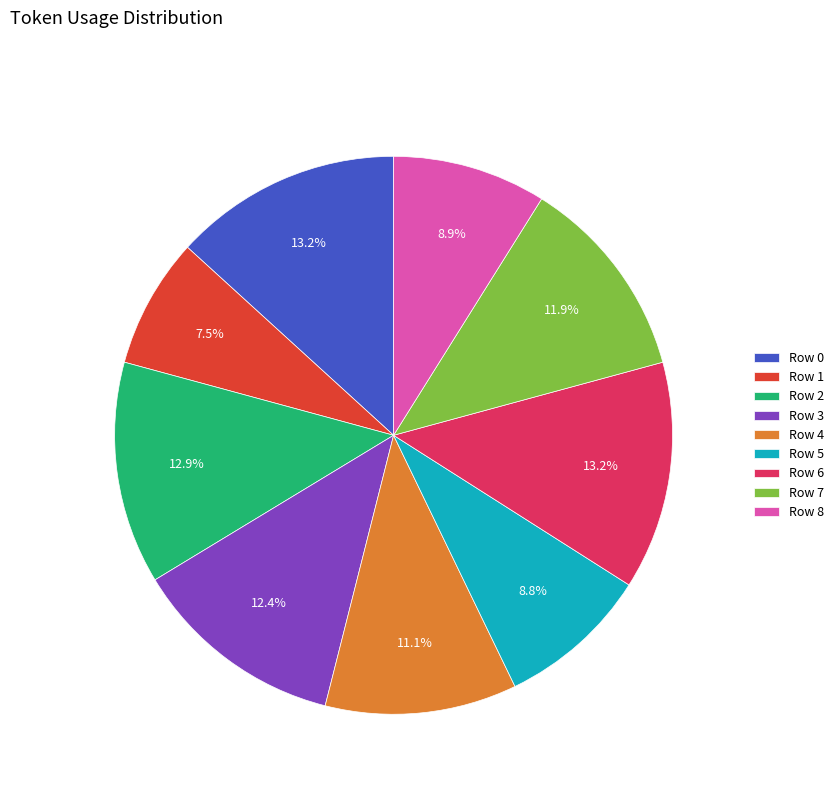

What percentage is the Row 0 slice, to the nearest percent?

13%